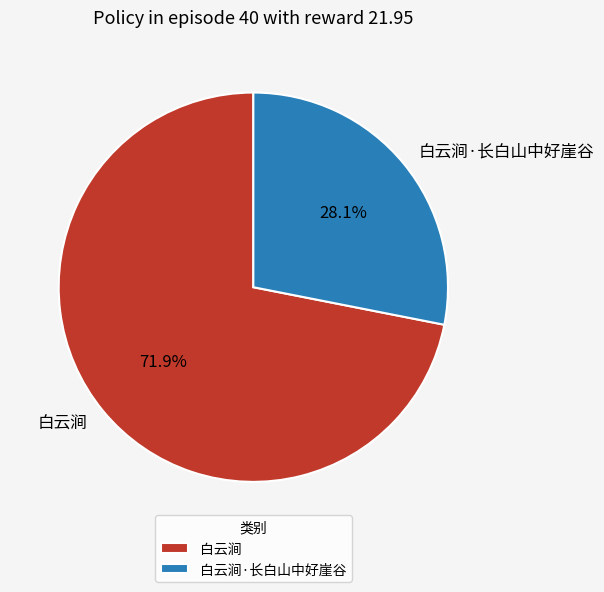

What is the ratio of the value at 白云涧·长白山中好崖谷 to the value at 白云涧?

0.4